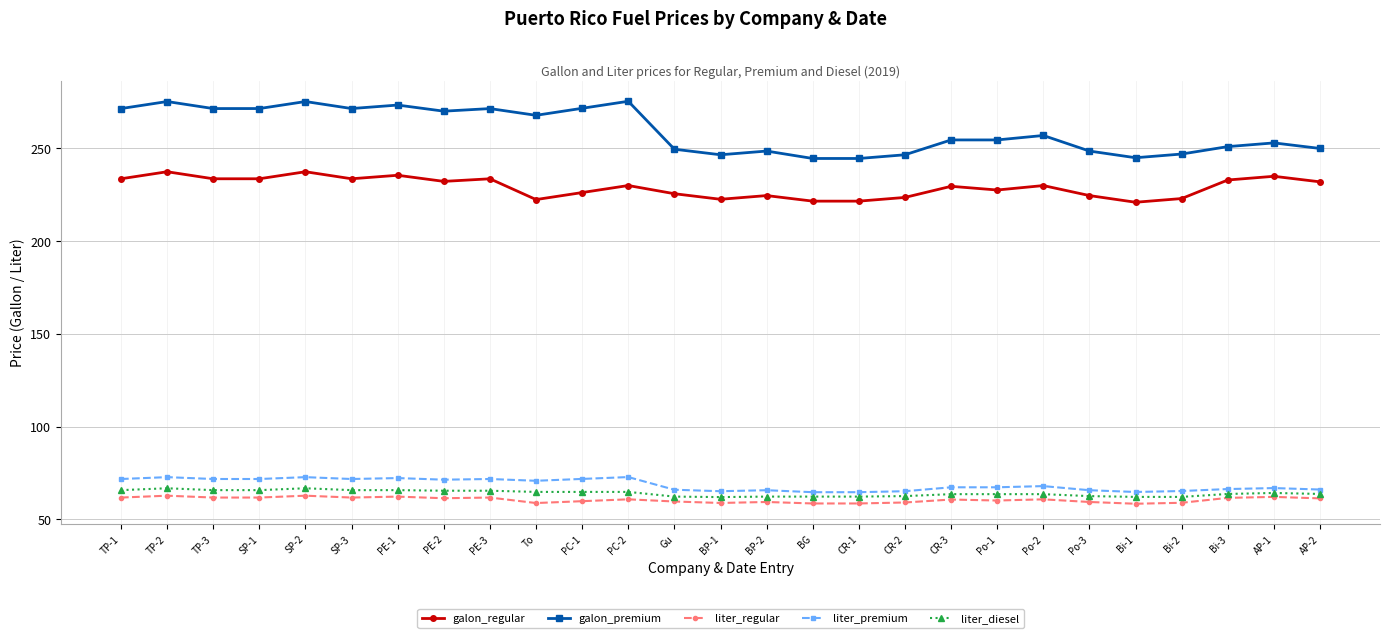

What position from the left is CR-2?

18